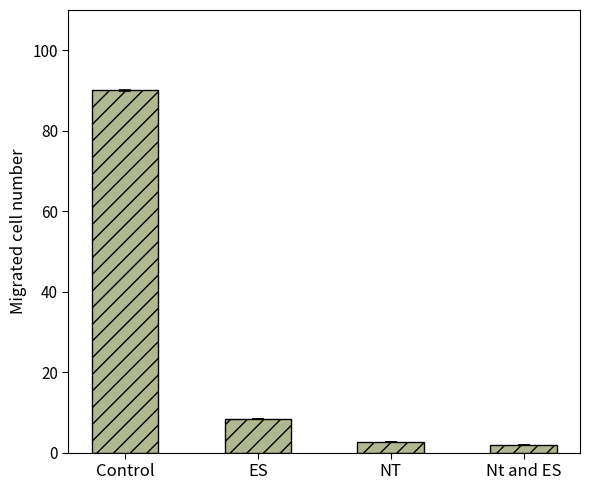

What is the smallest value displayed?

1.8